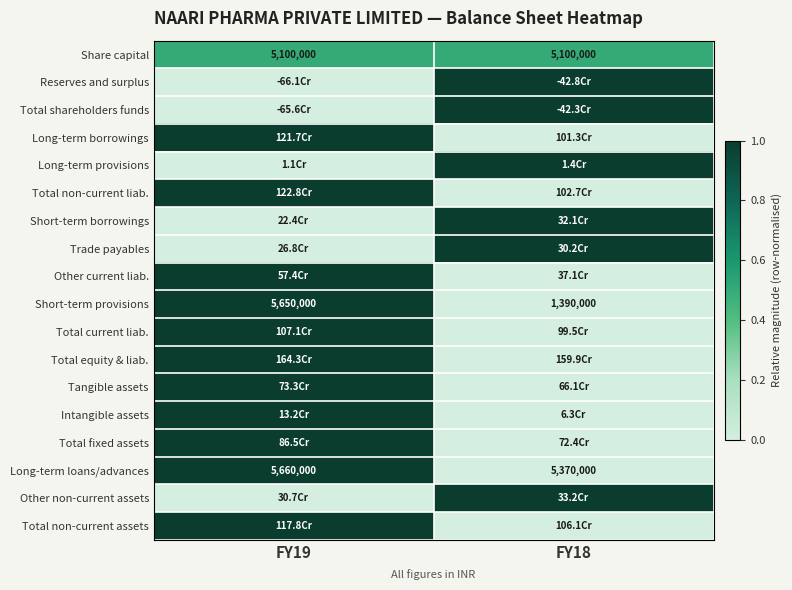

At how many categories does at least one series exceed 0?

2